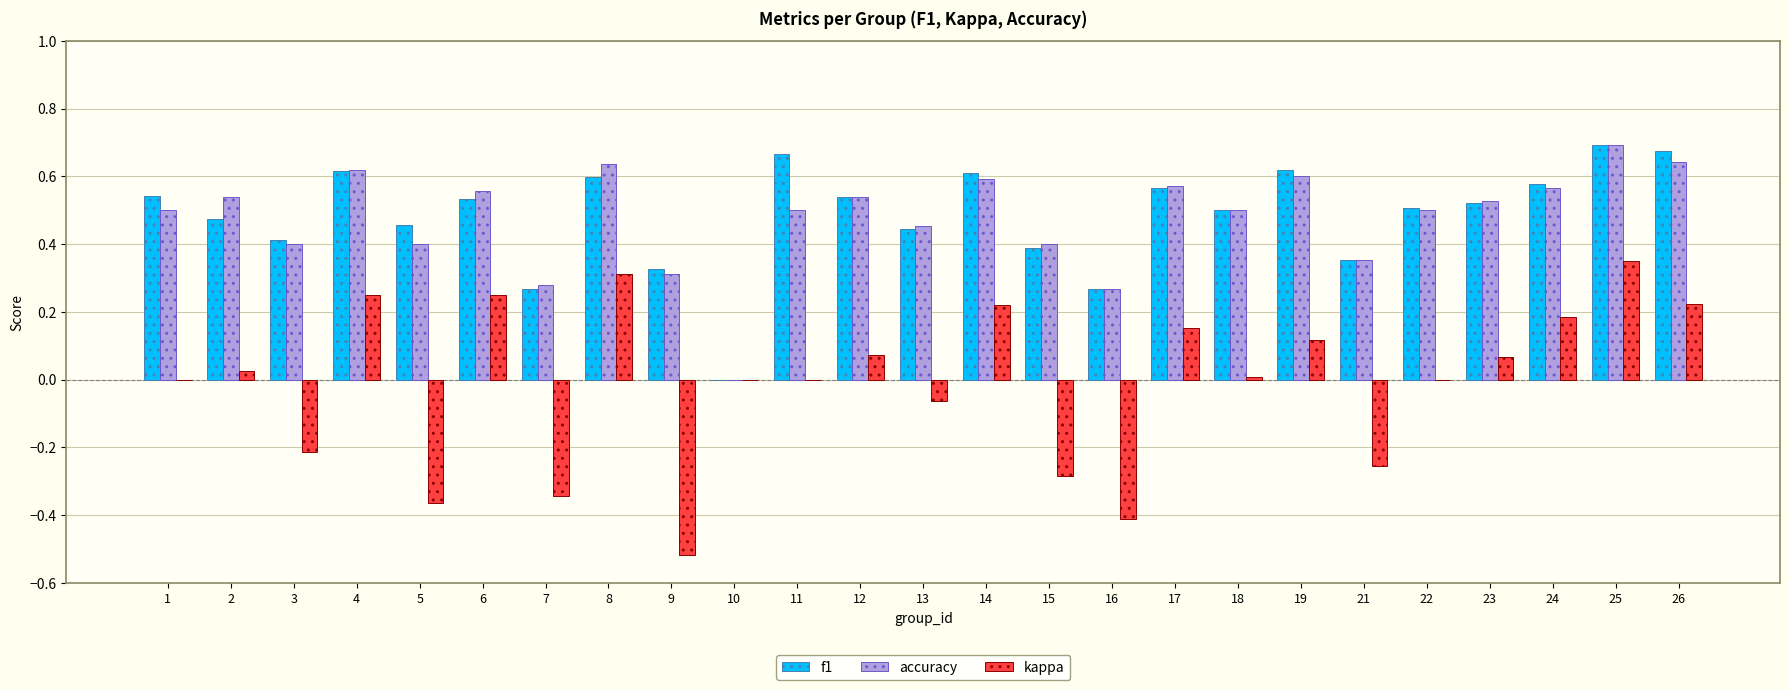

Count the number of data series in this chart.

3